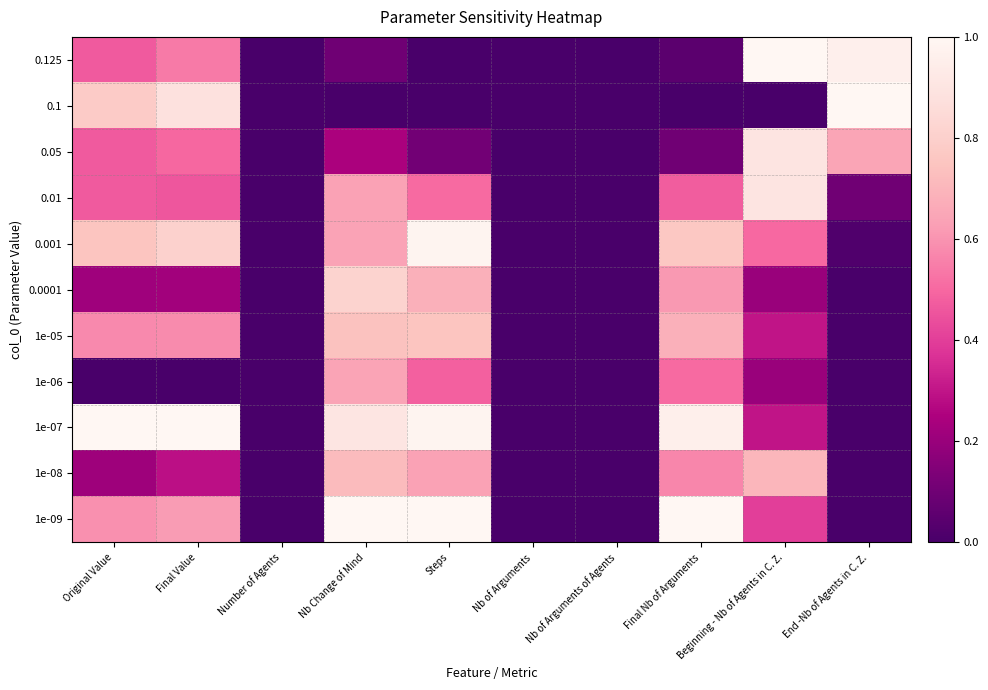

Reading left to right, what are all the values shown in this chart?

0.125: Original Value=0.5	Final Value=0.5	Number of Agents=0.0	Nb Change of Mind=0.1	Steps=0.0	Nb of Arguments=0.0	Nb of Arguments of Agents=0.0	Final Nb of Arguments=0.0	Beginning - Nb of Agents in C. Z.=1.0	End -Nb of Agents in C. Z.=1.0
0.1: Original Value=0.8	Final Value=0.9	Number of Agents=0.0	Nb Change of Mind=0.0	Steps=0.0	Nb of Arguments=0.0	Nb of Arguments of Agents=0.0	Final Nb of Arguments=0.0	Beginning - Nb of Agents in C. Z.=0.0	End -Nb of Agents in C. Z.=1.0
0.05: Original Value=0.5	Final Value=0.5	Number of Agents=0.0	Nb Change of Mind=0.2	Steps=0.1	Nb of Arguments=0.0	Nb of Arguments of Agents=0.0	Final Nb of Arguments=0.1	Beginning - Nb of Agents in C. Z.=0.9	End -Nb of Agents in C. Z.=0.6
0.01: Original Value=0.5	Final Value=0.5	Number of Agents=0.0	Nb Change of Mind=0.6	Steps=0.5	Nb of Arguments=0.0	Nb of Arguments of Agents=0.0	Final Nb of Arguments=0.5	Beginning - Nb of Agents in C. Z.=0.9	End -Nb of Agents in C. Z.=0.1
0.001: Original Value=0.8	Final Value=0.8	Number of Agents=0.0	Nb Change of Mind=0.6	Steps=1.0	Nb of Arguments=0.0	Nb of Arguments of Agents=0.0	Final Nb of Arguments=0.8	Beginning - Nb of Agents in C. Z.=0.5	End -Nb of Agents in C. Z.=0.0
0.0001: Original Value=0.2	Final Value=0.2	Number of Agents=0.0	Nb Change of Mind=0.8	Steps=0.7	Nb of Arguments=0.0	Nb of Arguments of Agents=0.0	Final Nb of Arguments=0.6	Beginning - Nb of Agents in C. Z.=0.2	End -Nb of Agents in C. Z.=0.0
1e-05: Original Value=0.6	Final Value=0.6	Number of Agents=0.0	Nb Change of Mind=0.7	Steps=0.8	Nb of Arguments=0.0	Nb of Arguments of Agents=0.0	Final Nb of Arguments=0.7	Beginning - Nb of Agents in C. Z.=0.3	End -Nb of Agents in C. Z.=0.0
1e-06: Original Value=0.0	Final Value=0.0	Number of Agents=0.0	Nb Change of Mind=0.6	Steps=0.5	Nb of Arguments=0.0	Nb of Arguments of Agents=0.0	Final Nb of Arguments=0.5	Beginning - Nb of Agents in C. Z.=0.2	End -Nb of Agents in C. Z.=0.0
1e-07: Original Value=1.0	Final Value=1.0	Number of Agents=0.0	Nb Change of Mind=0.9	Steps=1.0	Nb of Arguments=0.0	Nb of Arguments of Agents=0.0	Final Nb of Arguments=1.0	Beginning - Nb of Agents in C. Z.=0.3	End -Nb of Agents in C. Z.=0.0
1e-08: Original Value=0.2	Final Value=0.3	Number of Agents=0.0	Nb Change of Mind=0.7	Steps=0.6	Nb of Arguments=0.0	Nb of Arguments of Agents=0.0	Final Nb of Arguments=0.6	Beginning - Nb of Agents in C. Z.=0.7	End -Nb of Agents in C. Z.=0.0
1e-09: Original Value=0.6	Final Value=0.6	Number of Agents=0.0	Nb Change of Mind=1.0	Steps=1.0	Nb of Arguments=0.0	Nb of Arguments of Agents=0.0	Final Nb of Arguments=1.0	Beginning - Nb of Agents in C. Z.=0.4	End -Nb of Agents in C. Z.=0.0